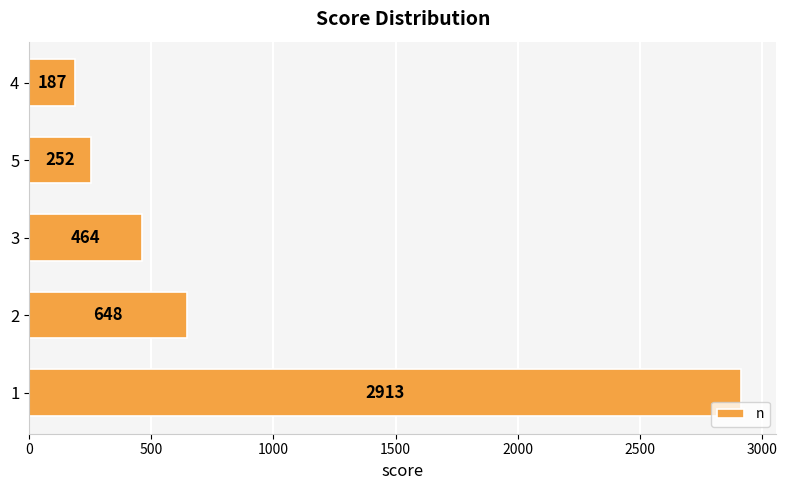

Which label corresponds to the smallest value in the chart?

4